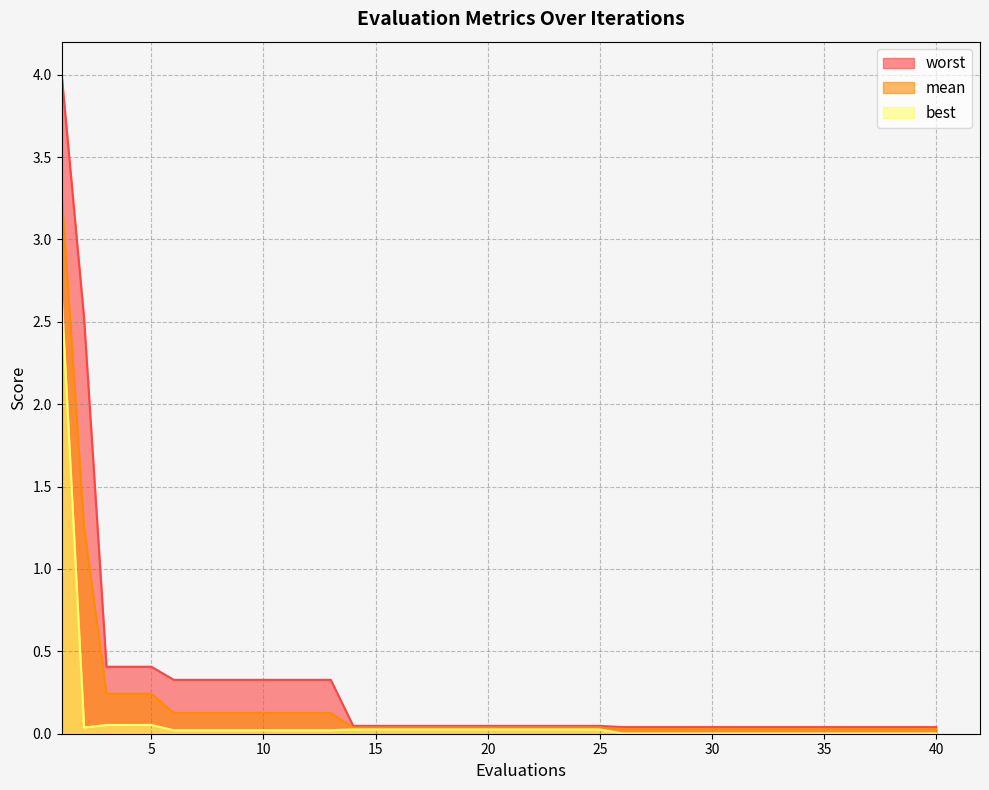

What is the value of the worst point at the 1st from the left?

4.0